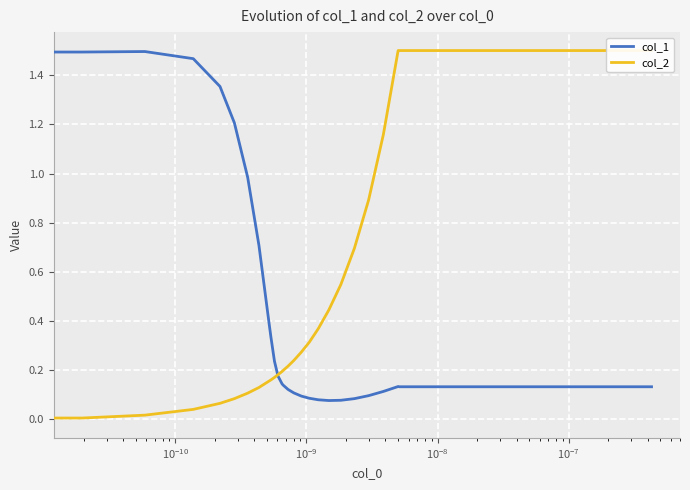

Rank the series by their average value, from highest to lowest.

col_2, col_1